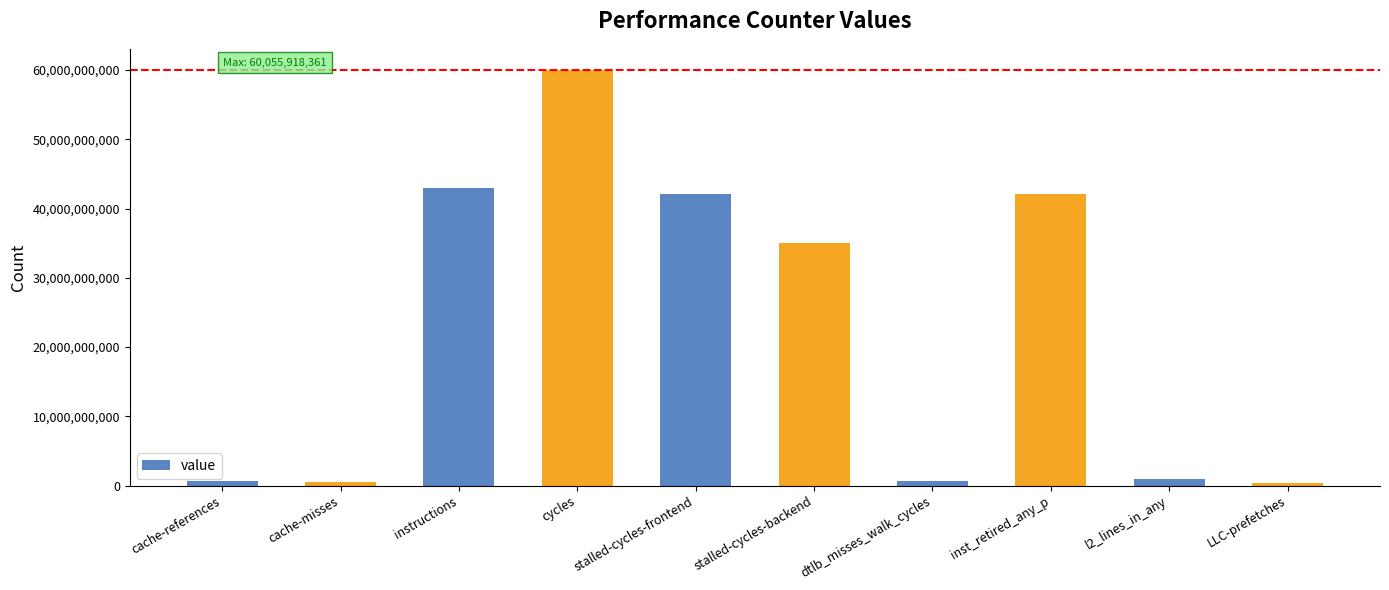

Count the number of categories in the chart.

10